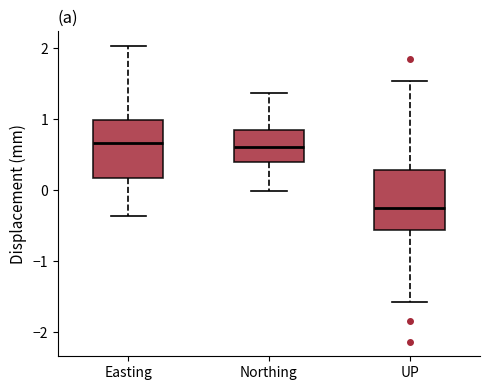

Where does the lower whisker of the box for Northing end on the y-axis? The values are not printed on the chart, so give them approximately, as read against the axis.

0.0